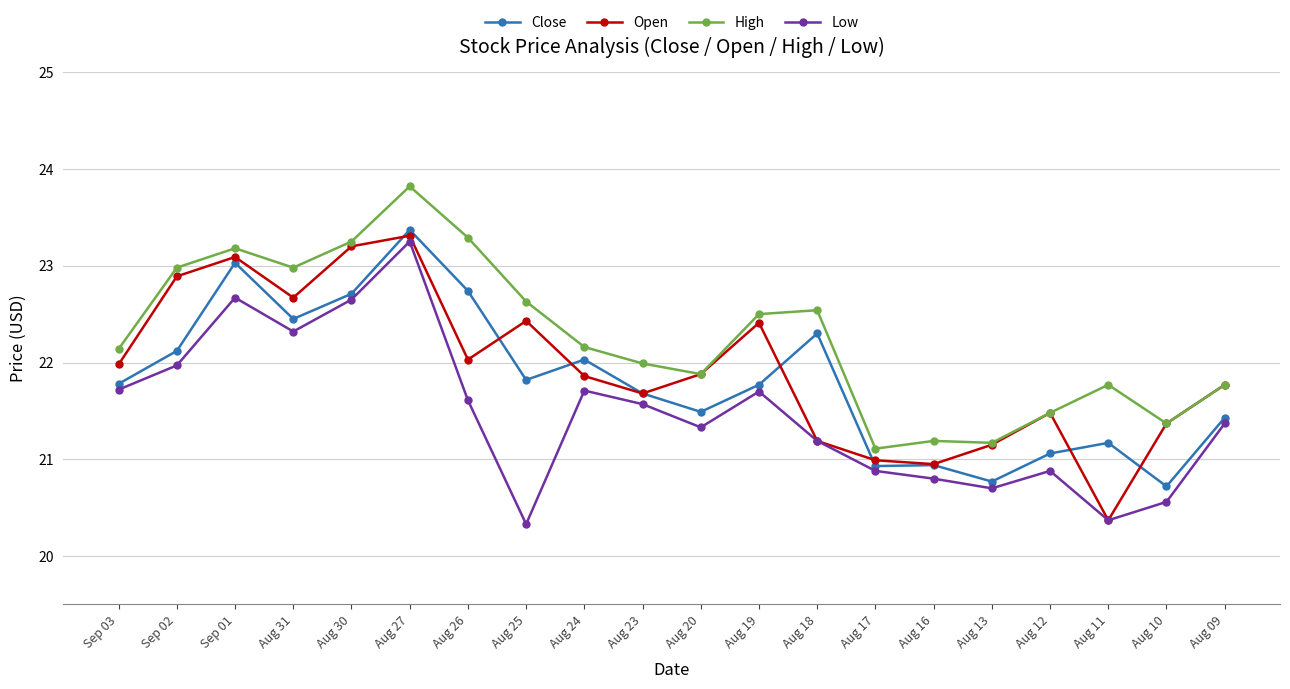

True or false: Open has a value of 32.9 at Aug 25.

False